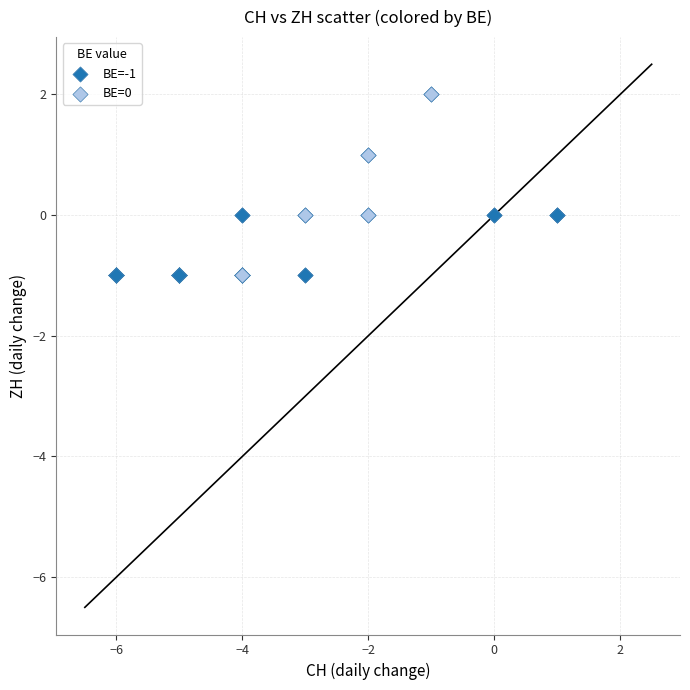

Which series has the widest spread of Y values?

BE=0